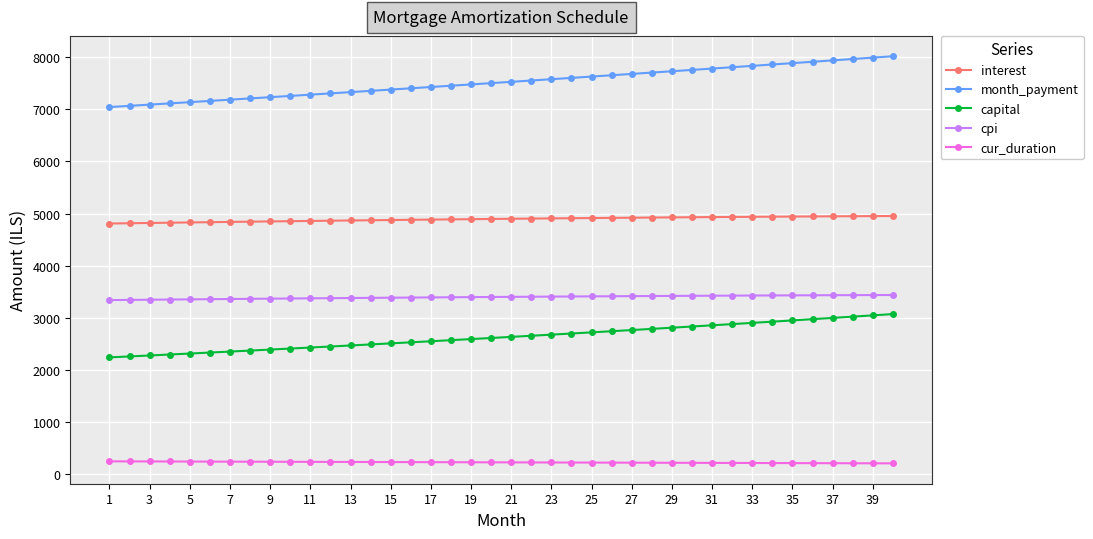

What is the difference between the maximum and minimum values in the cur_duration series?

39.0